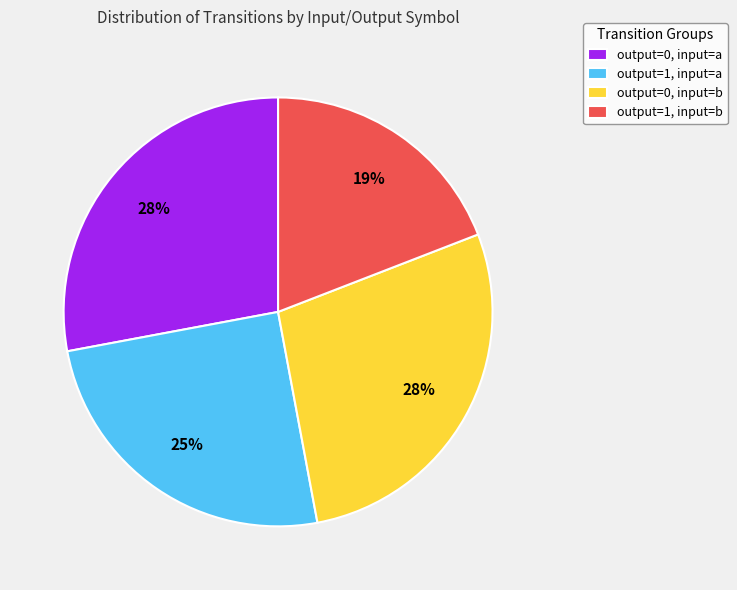

Between output=1, input=b and output=0, input=a, which is larger?

output=0, input=a